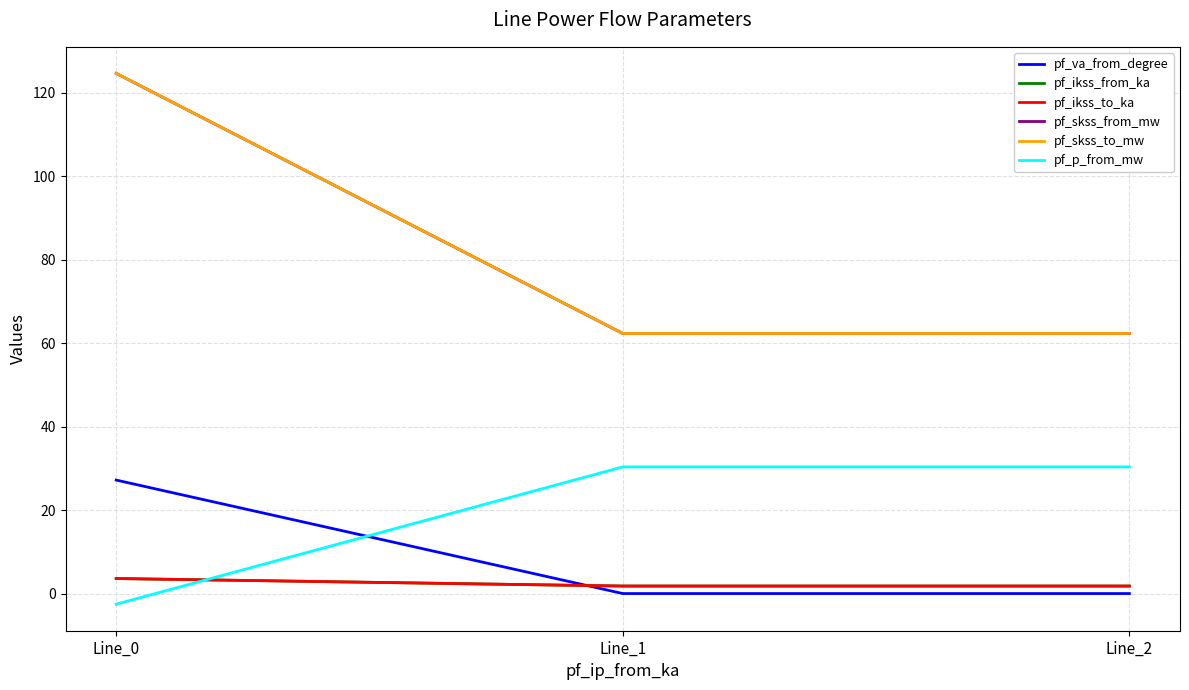

How many lines are shown in the chart?

6